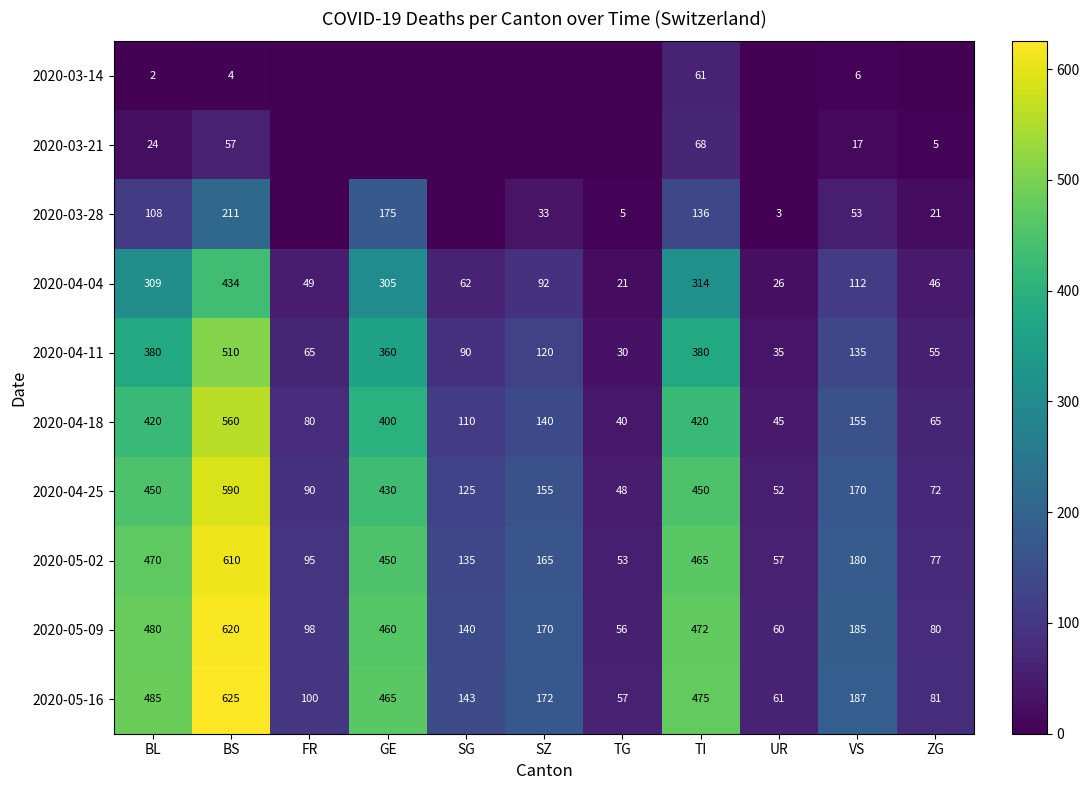

What is the spread (max minus min) of values at VS?

181